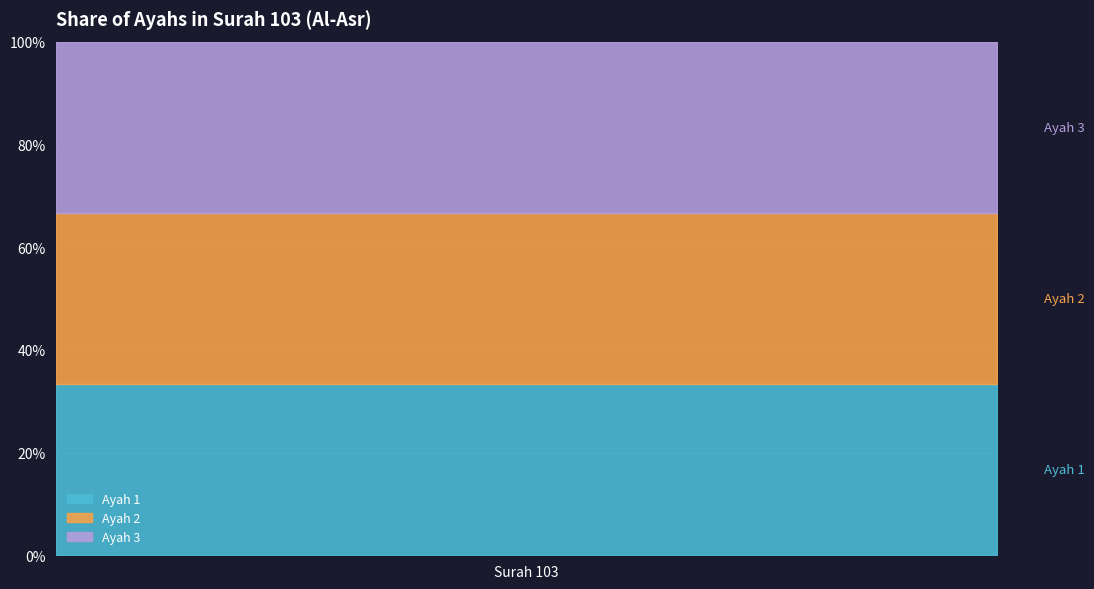

Count the values in the range 1 to 3.

3